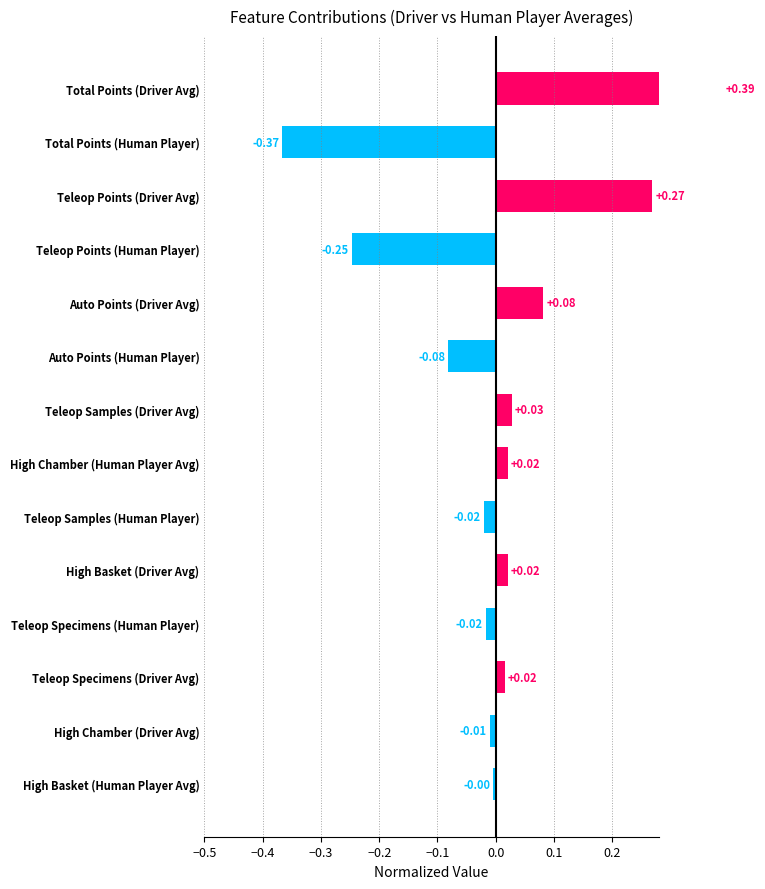

The chart shows a value of -0.4 at Total Points (Human Player). True or false?

True